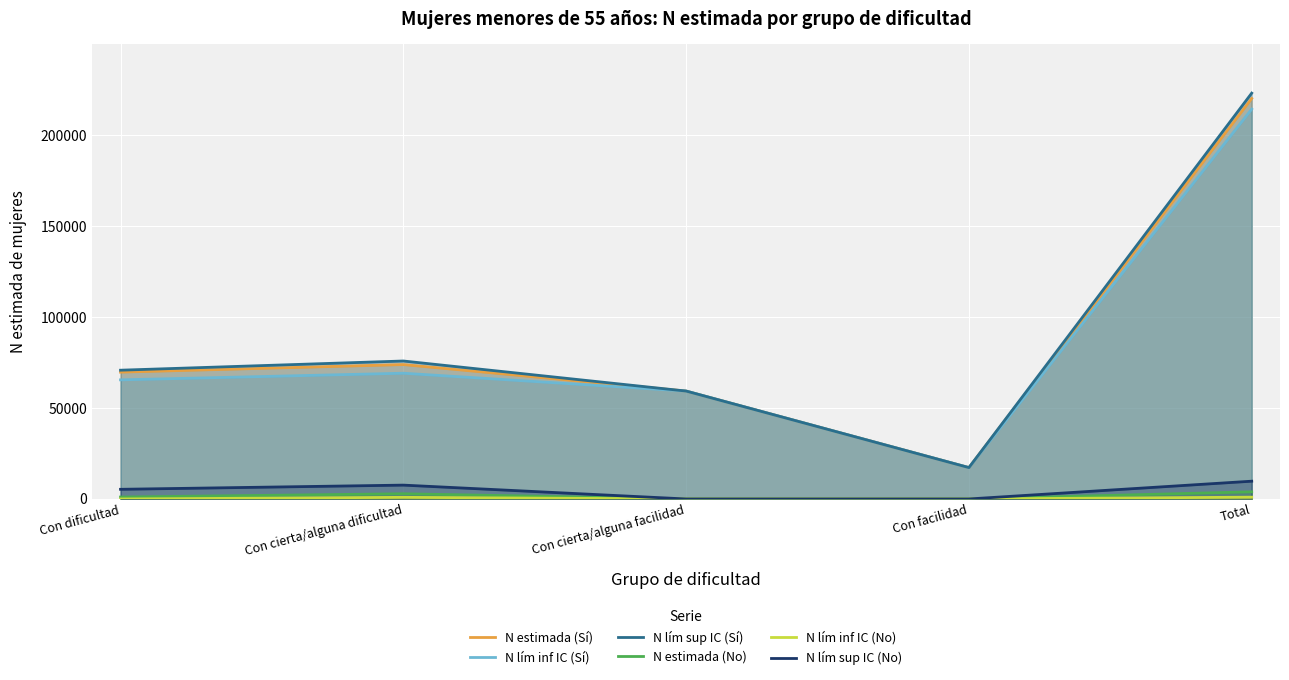

What is the label of the 5th point from the left?

Total